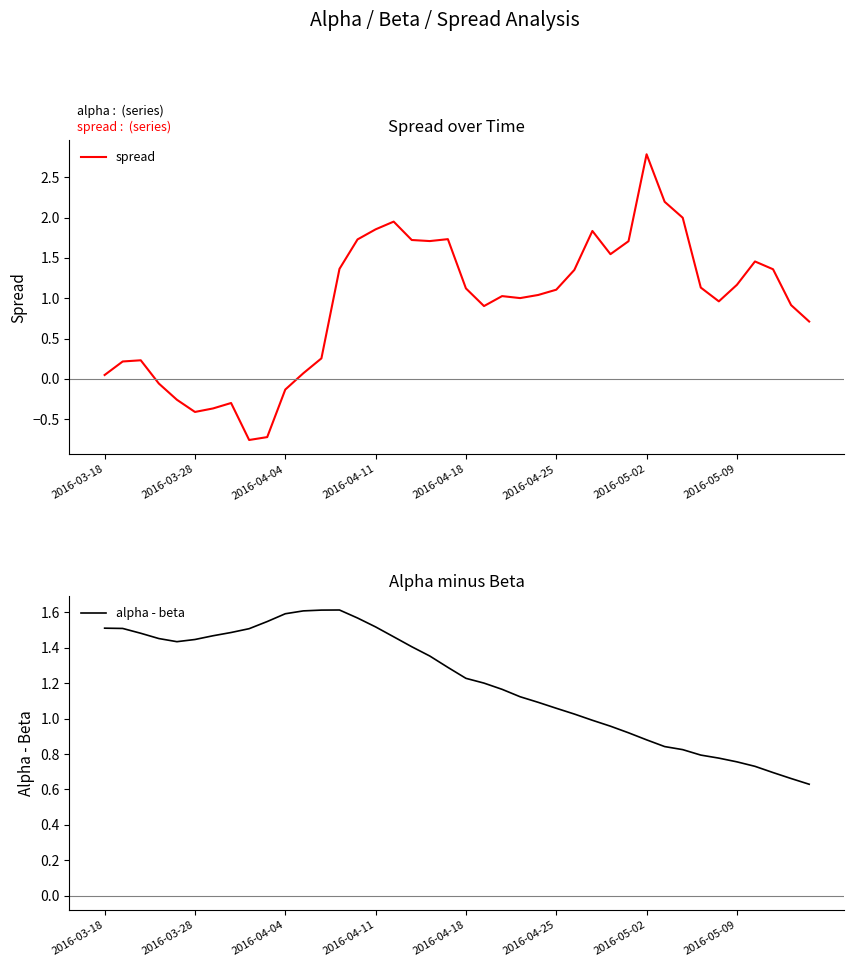

At which category does spread reach its first local valley?

2016-03-28